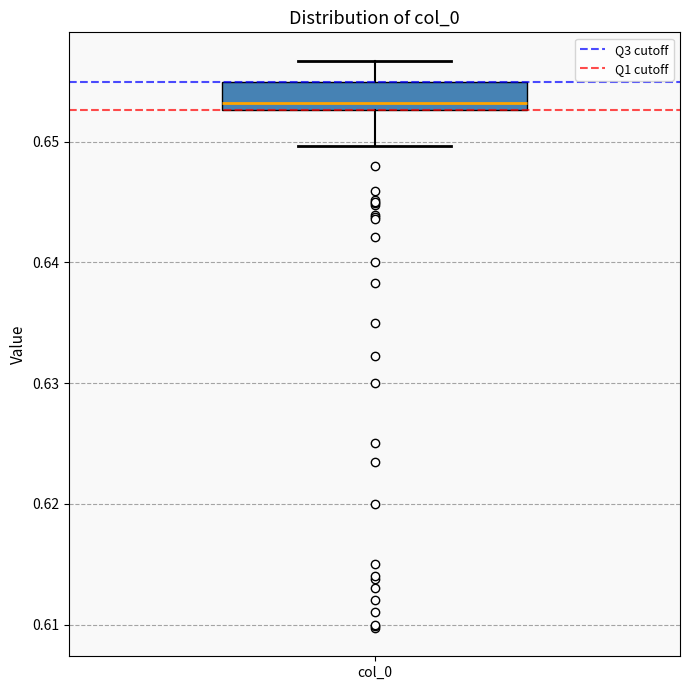

Where is the upper edge of the box for col_0 on the y-axis? The values are not printed on the chart, so give them approximately, as read against the axis.

0.655